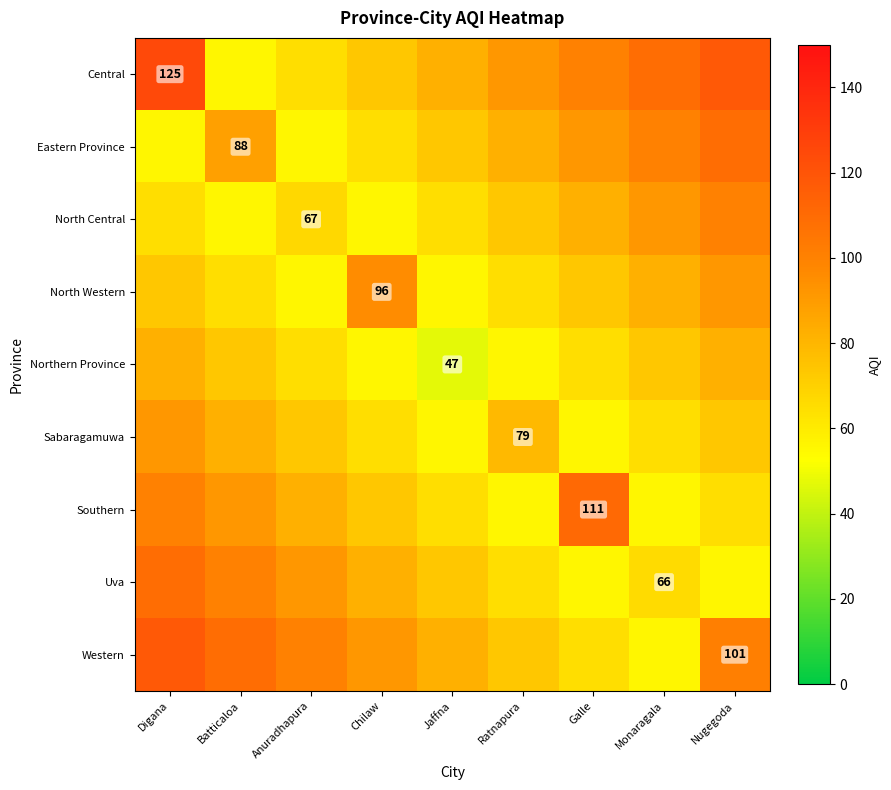

Between Chilaw and Monaragala, which is larger?

Monaragala